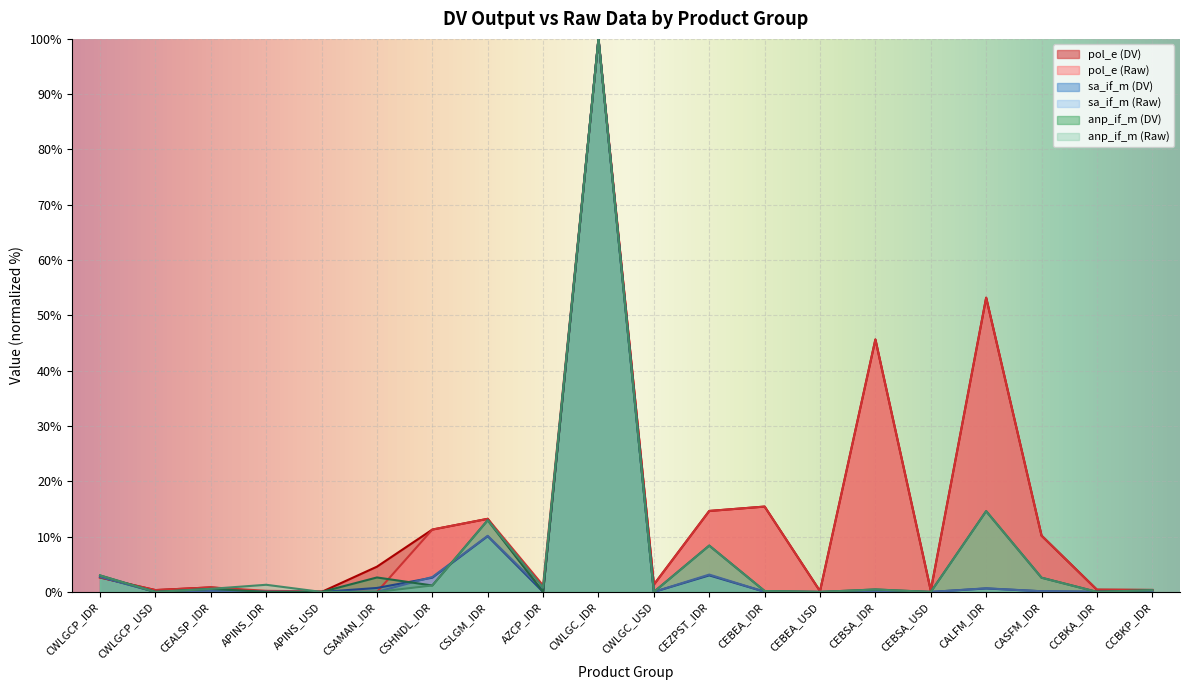

What are all the series names shown in the legend?

pol_e (DV), pol_e (Raw), sa_if_m (DV), sa_if_m (Raw), anp_if_m (DV), anp_if_m (Raw)